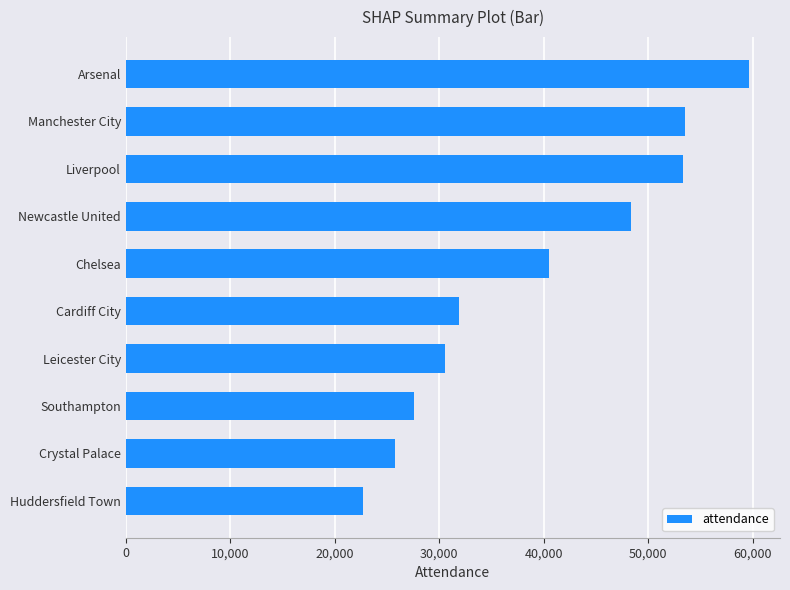

How many values are below 40542?

5